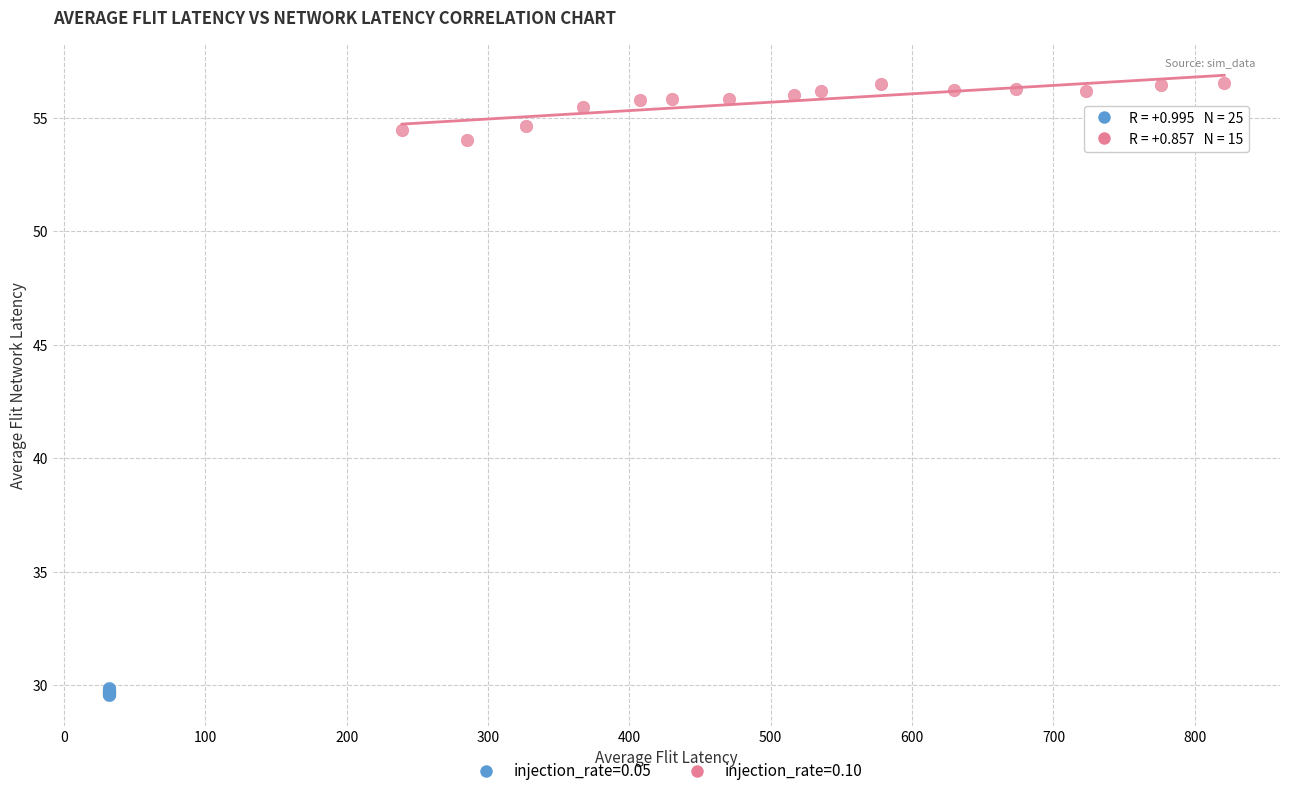

Which series has the widest spread of Y values?

injection_rate=0.10